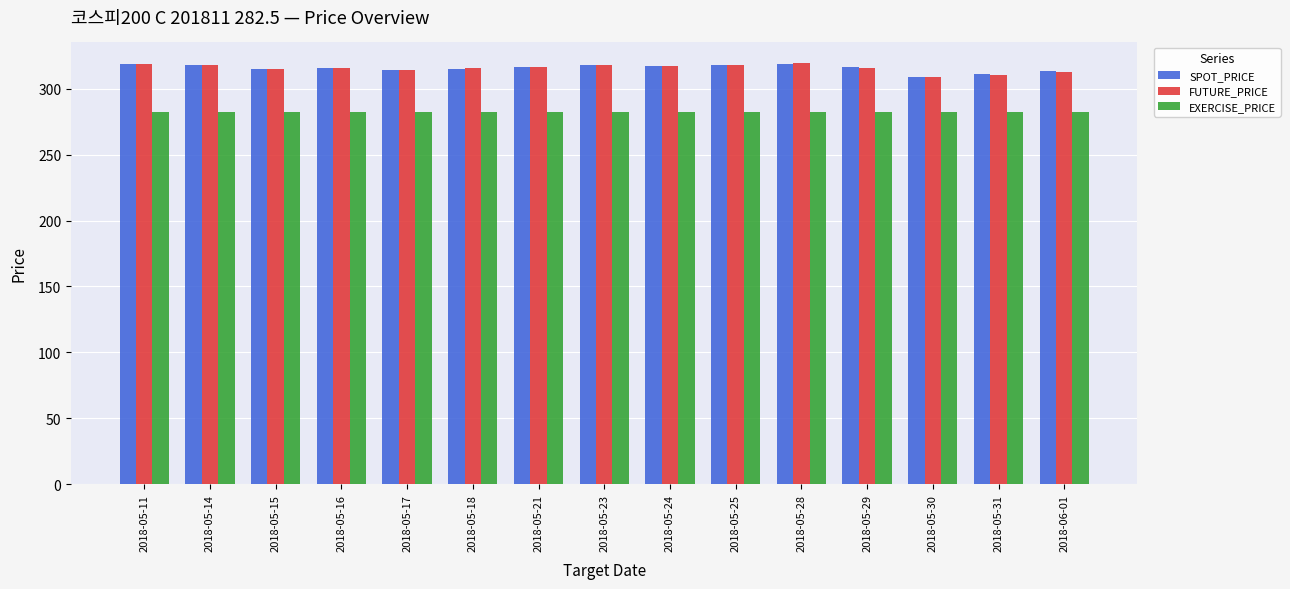

At which label does FUTURE_PRICE first exceed 316?

2018-05-11